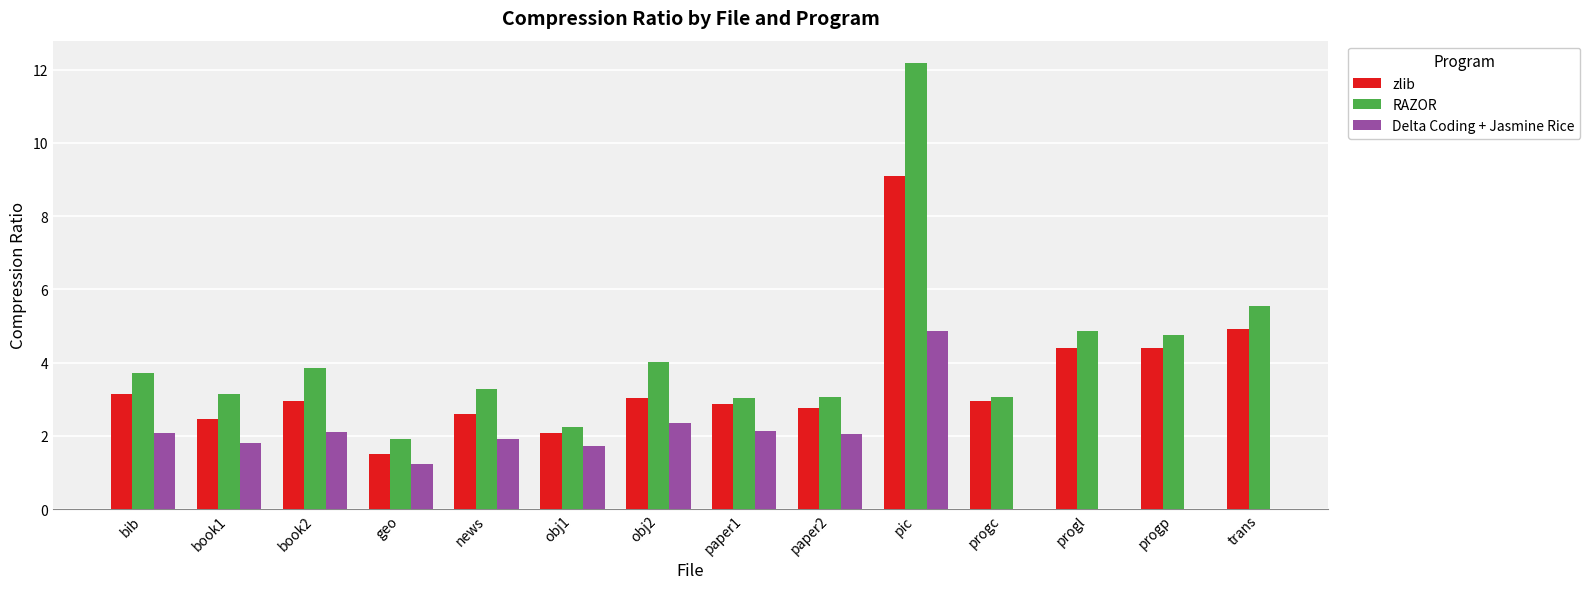

How many values in the zlib series exceed 2?

13